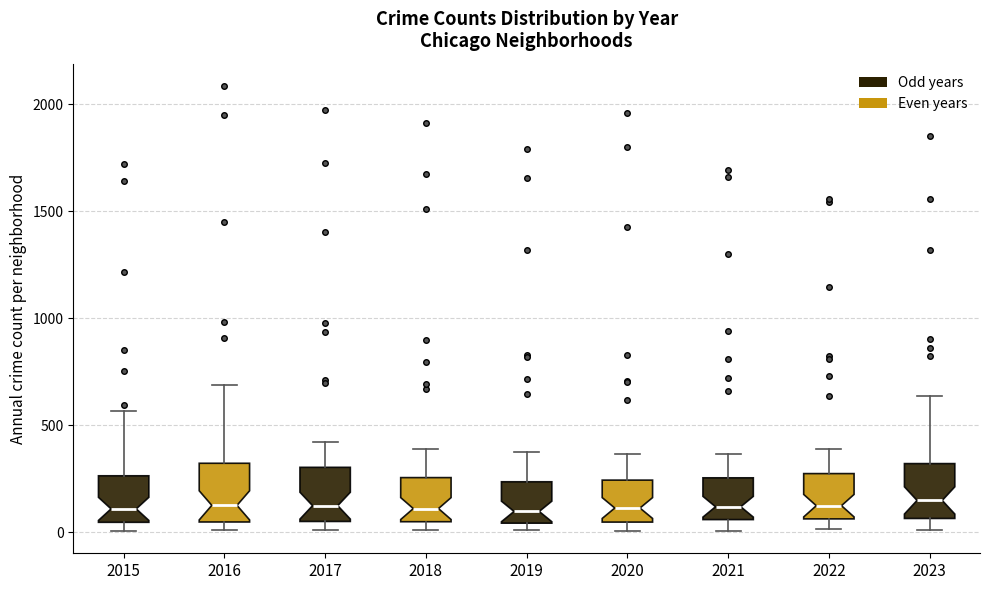

Where does the upper whisker of the box at x = 2023 end on the y-axis? The values are not printed on the chart, so give them approximately, as read against the axis.

650